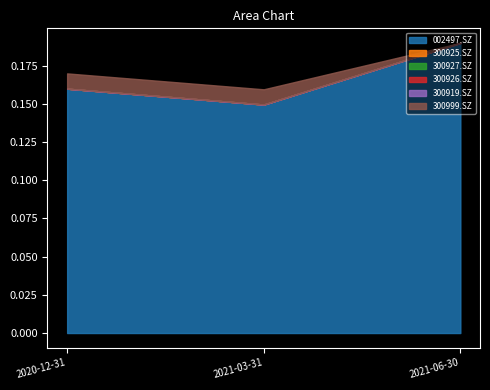

How many lines are shown in the chart?

6